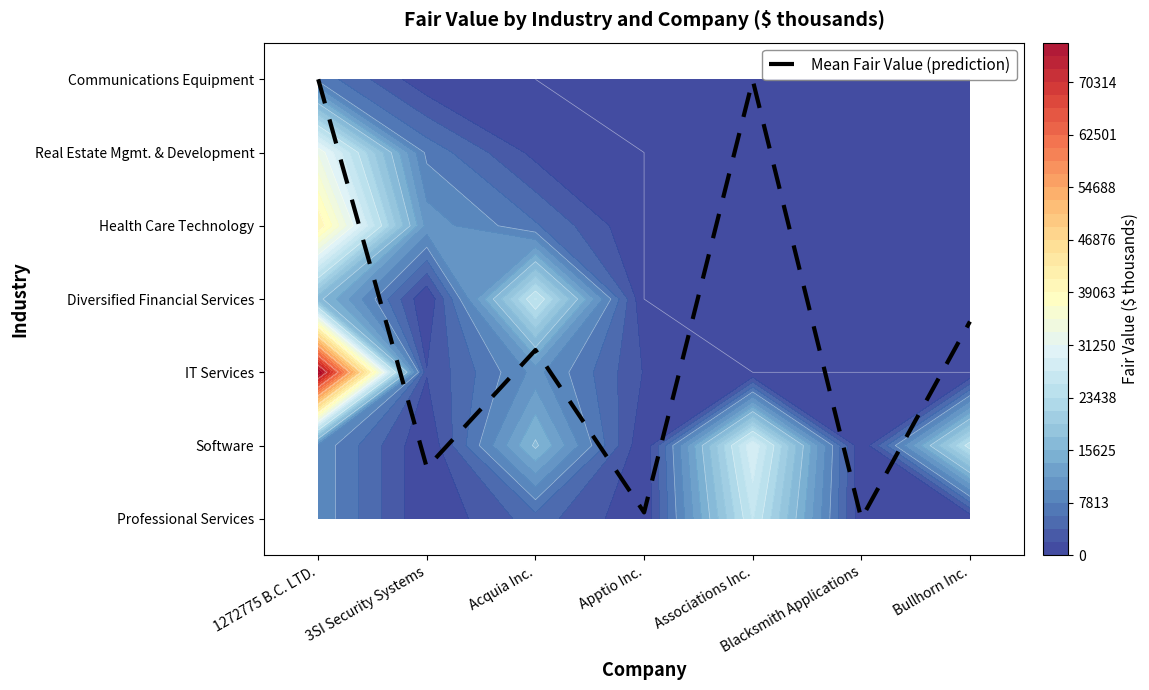

List the labels in order of value, largest first.

1272775 B.C. LTD., Associations Inc., Bullhorn Inc., Acquia Inc., 3SI Security Systems, Apptio Inc., Blacksmith Applications